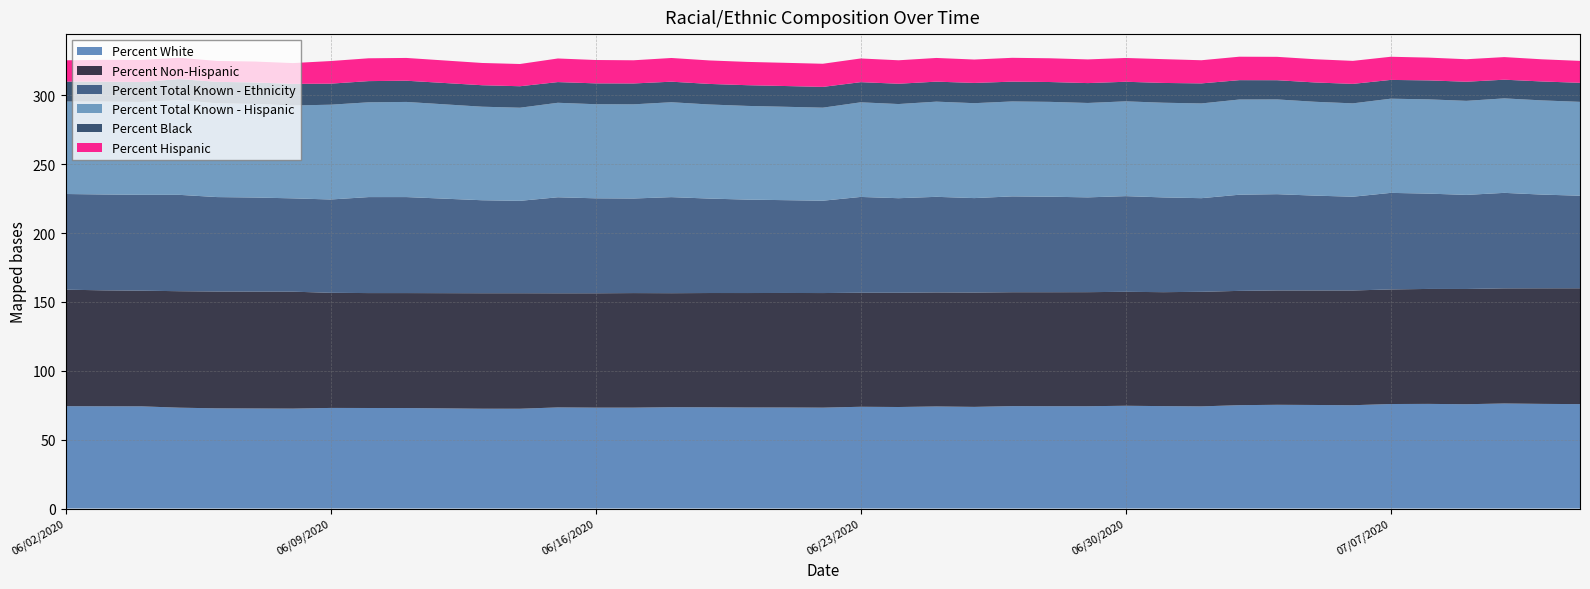

Reading right to left, extract all data points from this chart.

Percent White: 75.8	76.0	76.2	75.7	76.0	75.9	75.0	75.2	75.3	75.0	74.1	74.3	74.6	74.3	74.3	74.3	73.8	74.1	73.7	73.9	73.2	73.3	73.3	73.5	73.5	73.2	73.2	73.4	72.4	72.5	72.9	73.0	73.0	72.5	72.6	72.7	73.2	74.2	74.2	74.3
Percent Non-Hispanic: 84.1	83.9	83.6	83.7	83.5	83.2	83.3	83.1	83.0	83.0	83.2	82.7	82.7	82.8	82.8	82.7	83.0	82.8	83.0	82.8	83.2	83.2	83.1	83.0	82.8	83.2	83.0	82.9	83.9	83.8	83.5	83.4	83.6	84.9	84.8	84.8	84.6	84.0	84.2	84.6
Percent Total Known - Ethnicity: 67.2	68.0	69.3	68.3	69.2	70.1	68.1	68.8	69.9	69.8	68.0	68.8	69.5	68.8	69.3	69.6	68.6	69.4	68.6	69.5	67.0	67.4	67.8	68.6	69.7	68.7	68.9	69.7	67.1	67.5	69.7	69.7	67.8	67.8	68.3	68.6	70.0	69.6	69.6	69.5
Percent Total Known - Hispanic: 68.1	68.4	68.6	68.3	68.4	68.4	67.8	68.1	68.8	69.1	68.8	68.7	68.8	68.5	68.9	68.9	68.9	69.1	68.4	68.7	67.5	67.8	68.0	68.3	68.9	68.4	68.3	68.6	67.6	67.9	69.1	68.8	68.8	67.4	67.9	68.1	68.8	67.4	67.4	67.1
Percent Black: 13.8	13.8	13.6	13.9	13.8	13.6	14.1	14.0	13.9	14.1	14.6	14.4	14.2	14.4	14.4	14.4	14.7	14.5	14.7	14.6	15.1	15.1	15.0	14.9	14.9	15.2	15.1	15.0	15.6	15.6	15.4	15.4	15.3	15.7	15.6	15.6	15.3	14.5	14.5	14.5
Percent Hispanic: 15.9	16.1	16.4	16.3	16.5	16.8	16.7	16.9	17.0	17.0	16.8	17.3	17.3	17.2	17.2	17.3	17.0	17.2	17.0	17.2	16.8	16.8	16.9	17.1	17.2	16.8	17.0	17.1	16.1	16.2	16.5	16.6	16.4	15.1	15.2	15.2	15.4	16.0	15.8	15.4